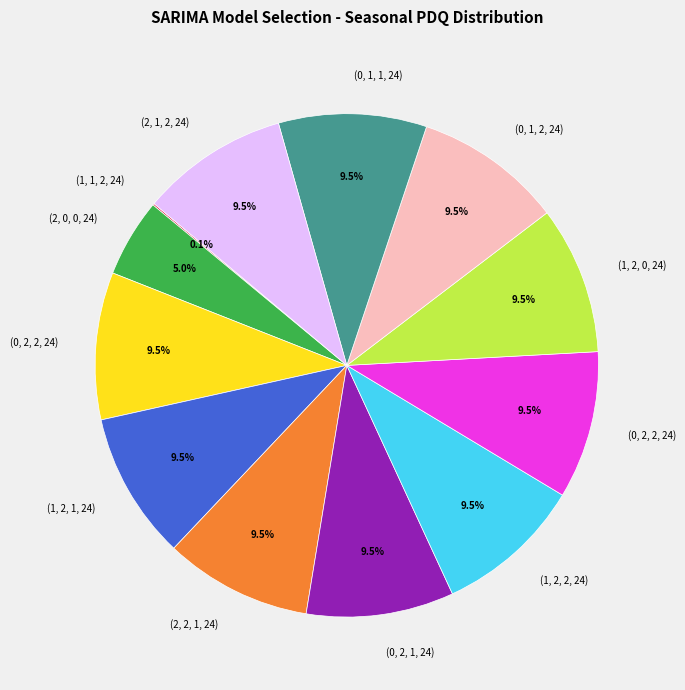

Does any single category account for the majority?

No